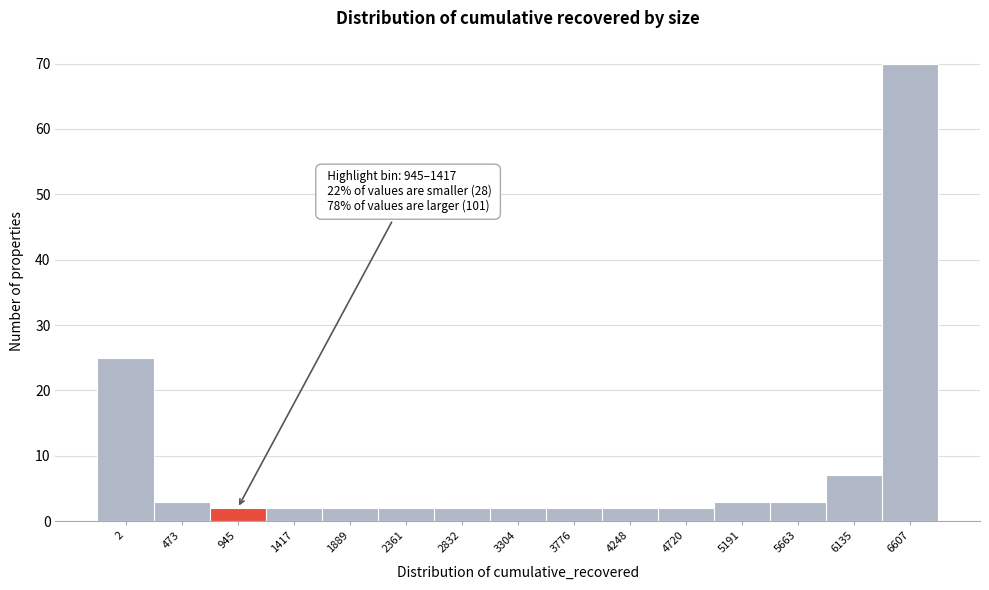

Reading right to left, extract all data points from this chart.

6607=70	6135=7	5663=3	5191=3	4720=2	4248=2	3776=2	3304=2	2832=2	2361=2	1889=2	1417=2	945=2	473=3	2=25